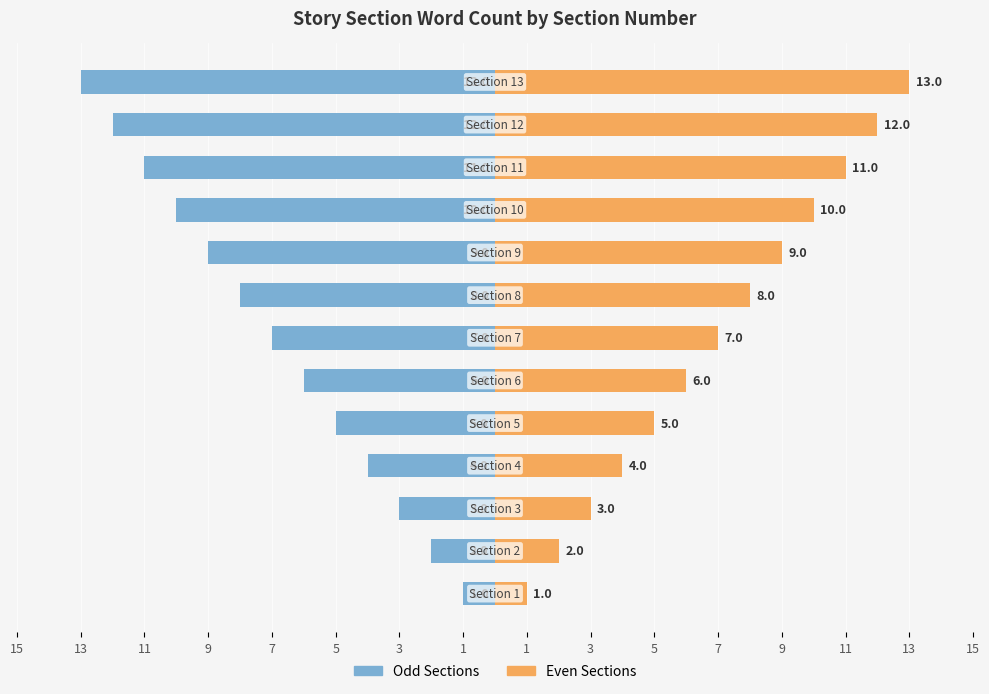

Does the chart contain stacked bars?

No